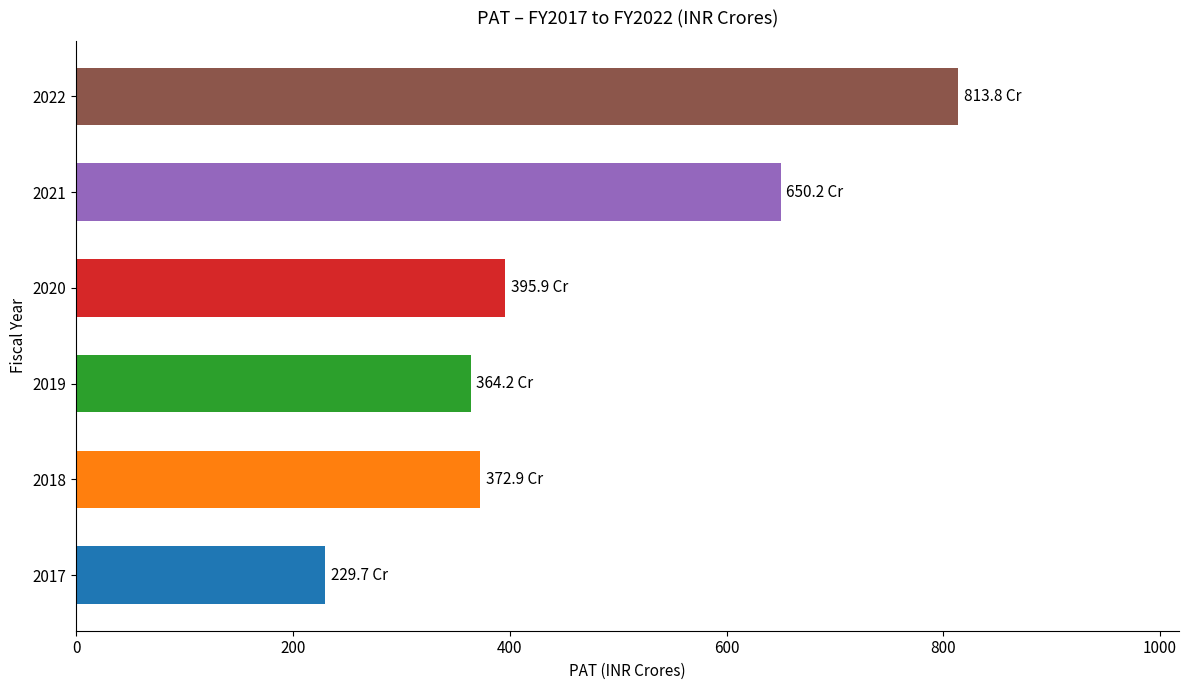

How many distinct data groups are displayed?

1